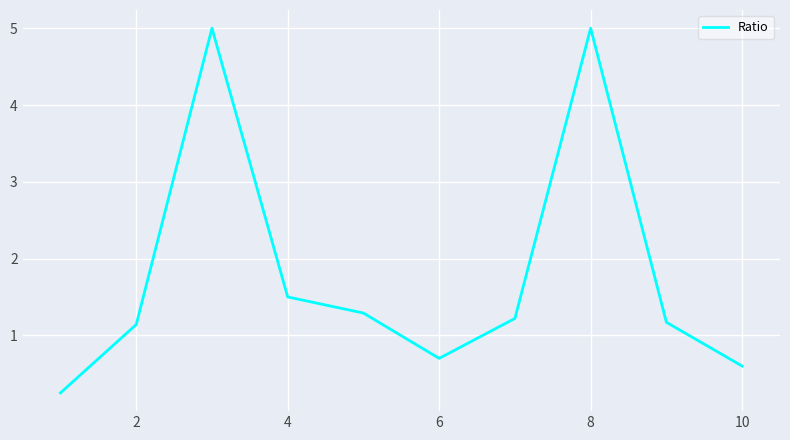

What is the maximum value shown in the chart?

5.0